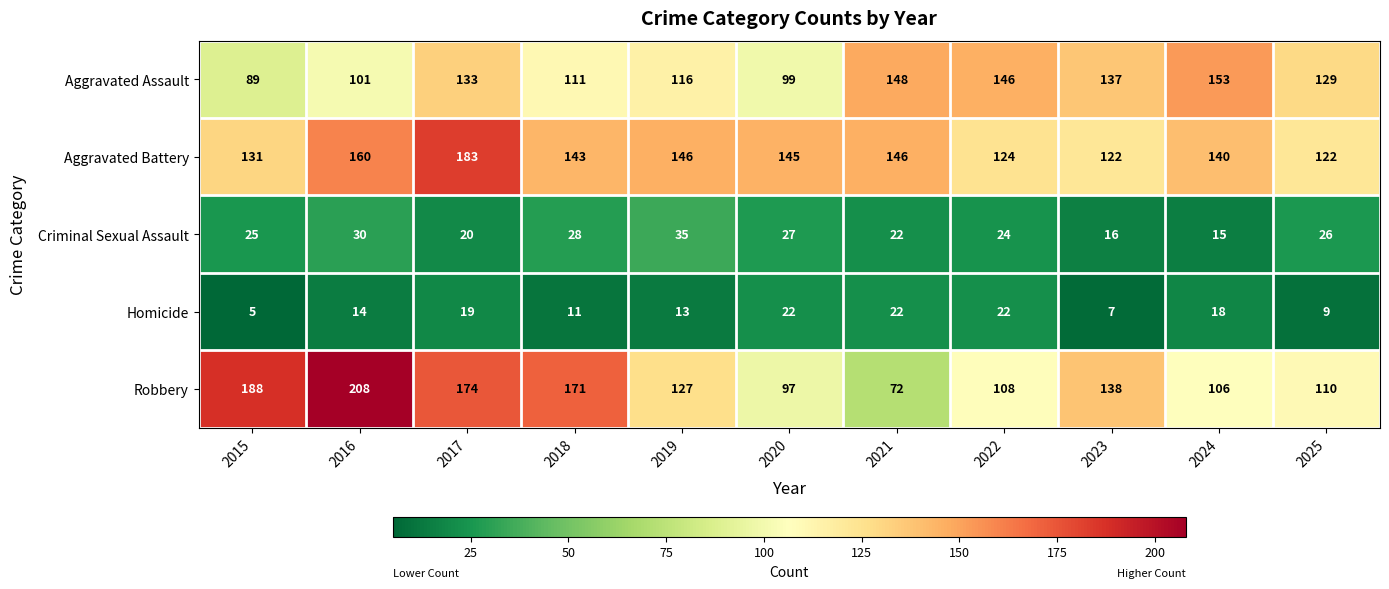

How many data points does each series have?

11